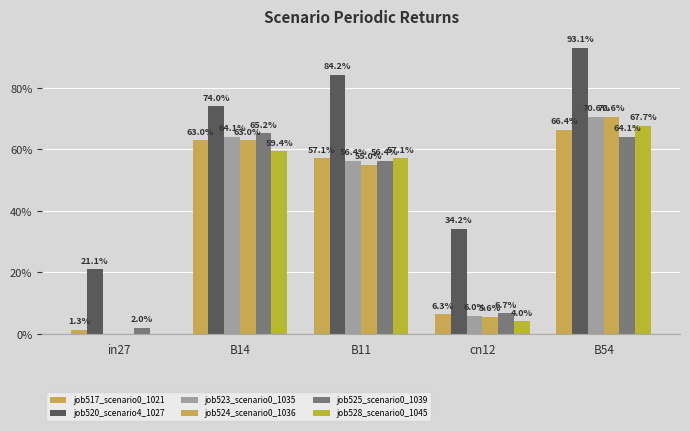

Are the bars horizontal?

No